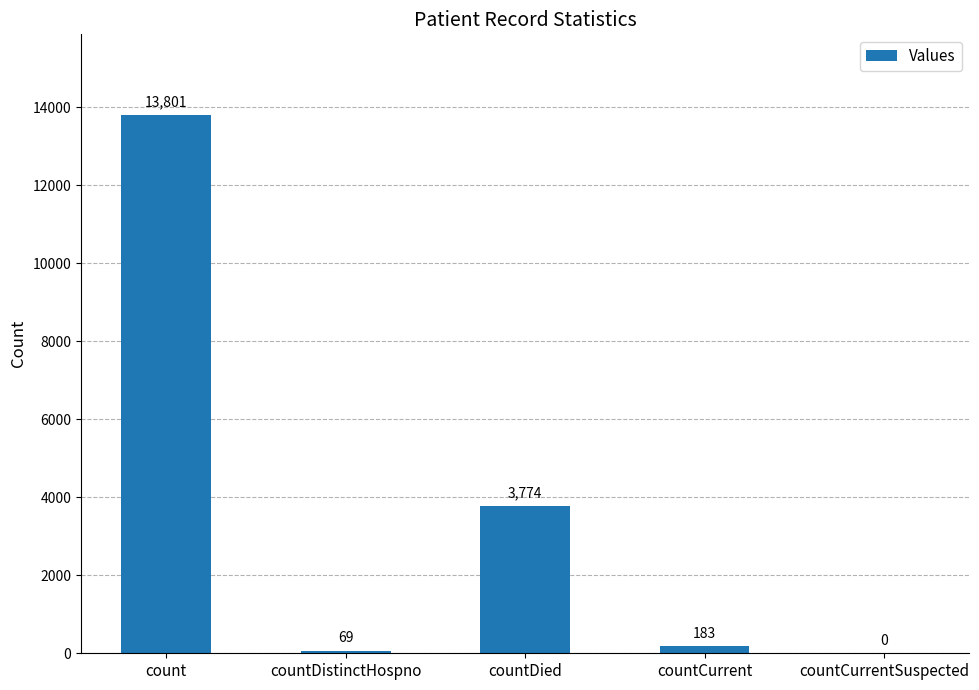

How many values are above zero?

4